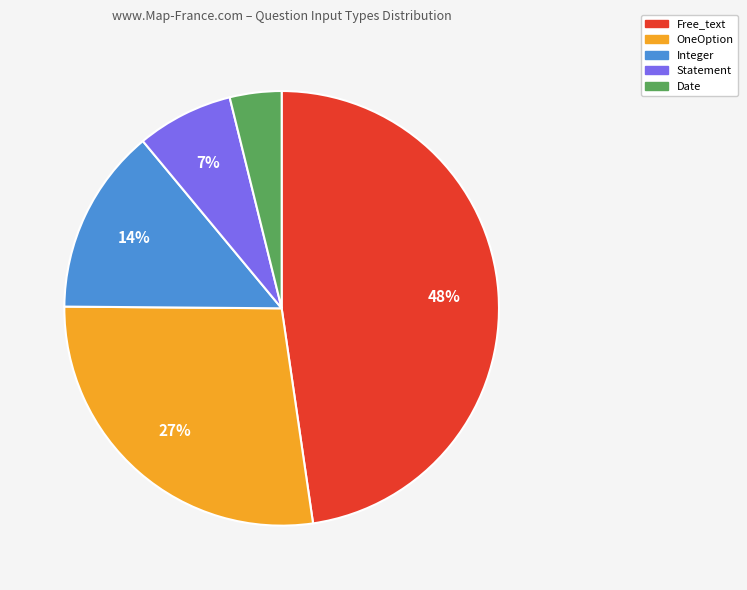

Rank the categories by value from lowest to highest.

Date, Statement, Integer, OneOption, Free_text